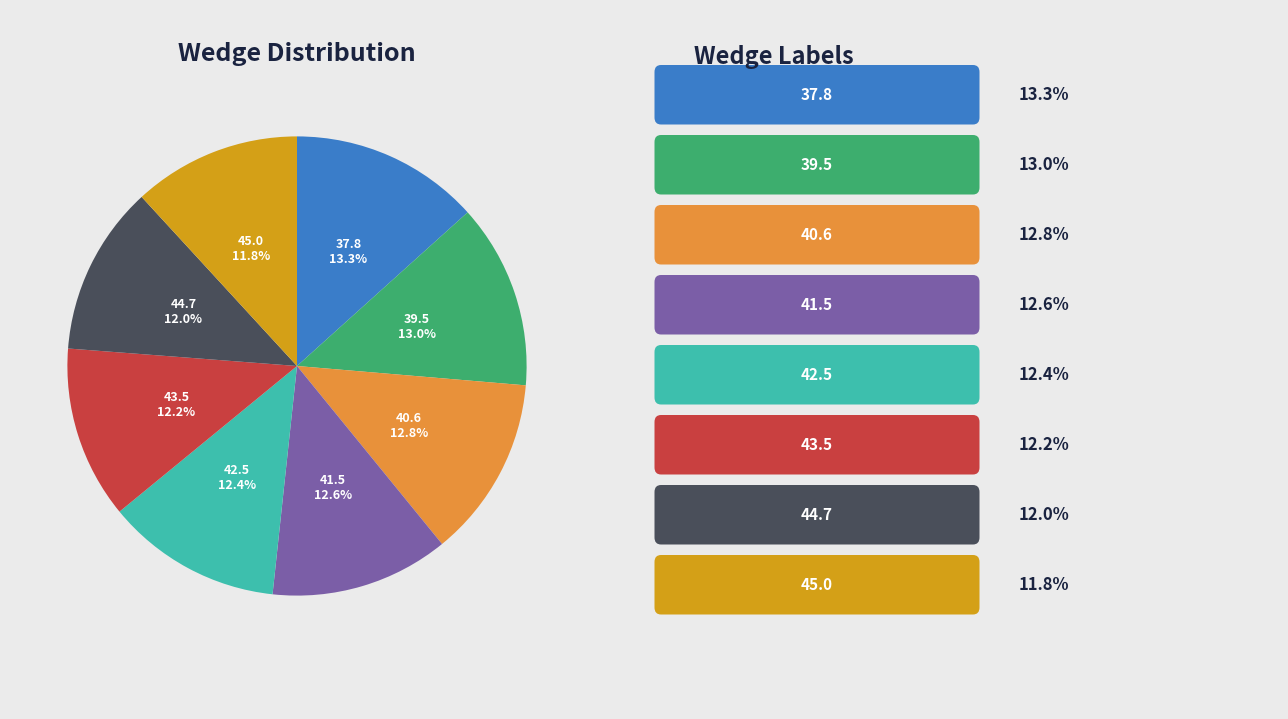

Is there any slice that represents more than half of the pie?

No